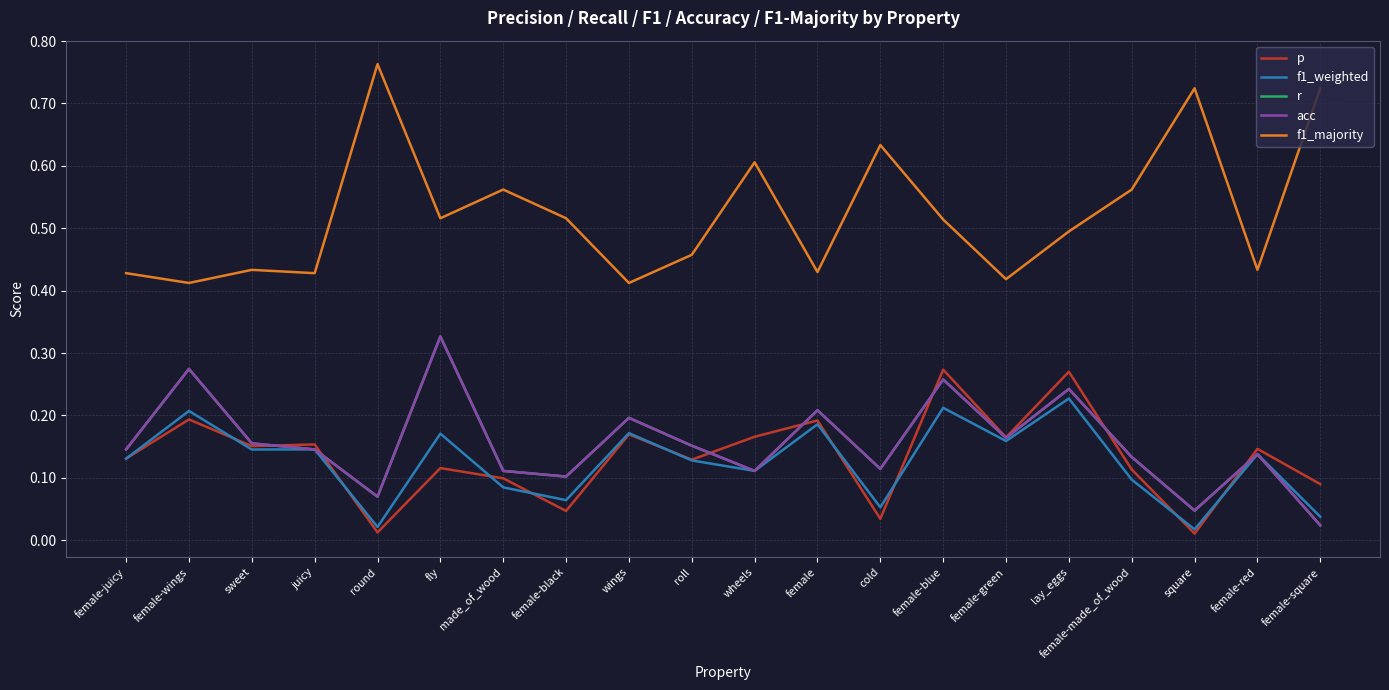

List the series in order of their peak value, lowest first.

f1_weighted, p, r, acc, f1_majority